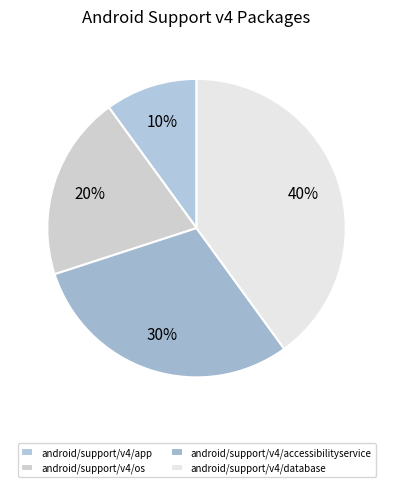

The android/support/v4/accessibilityservice slice represents 30% of the pie. True or false?

True